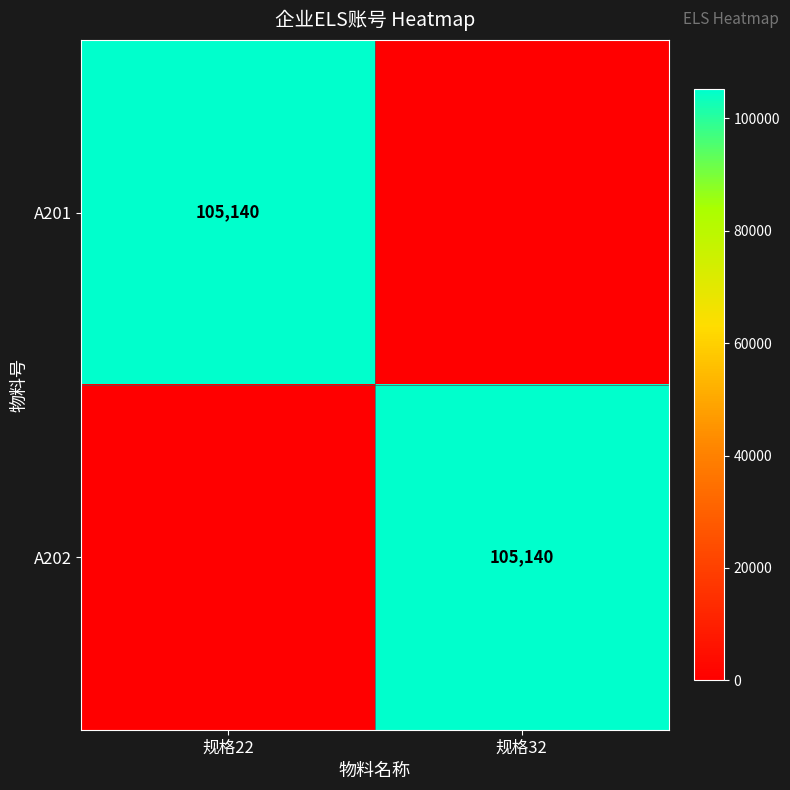

True or false: A201 has a value of 171969 at 规格22.

False